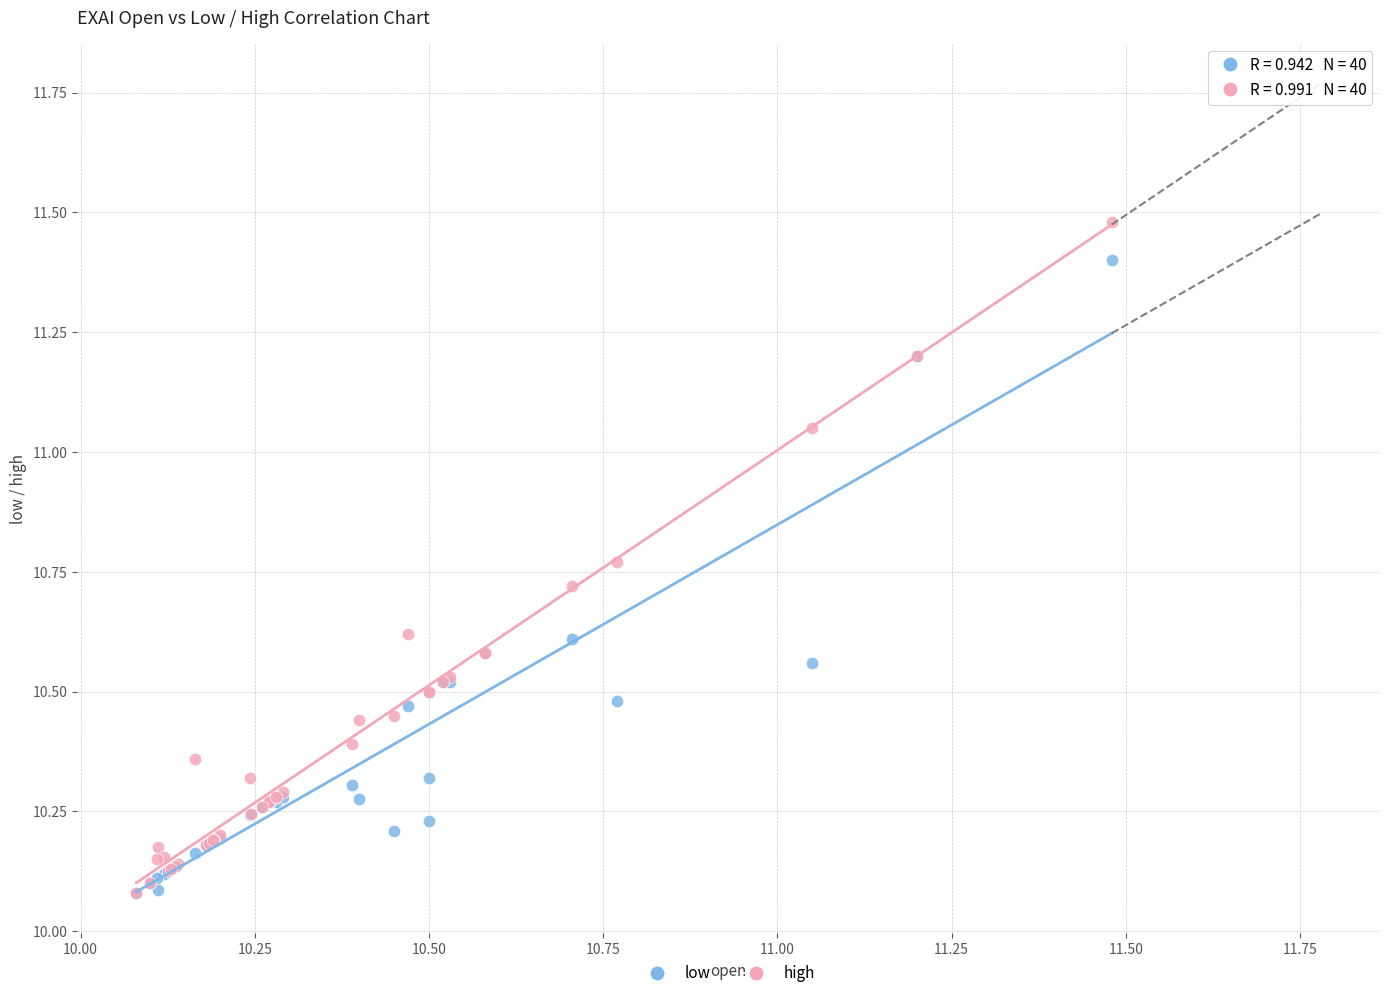

Which series has the largest Y range (max minus min)?

high